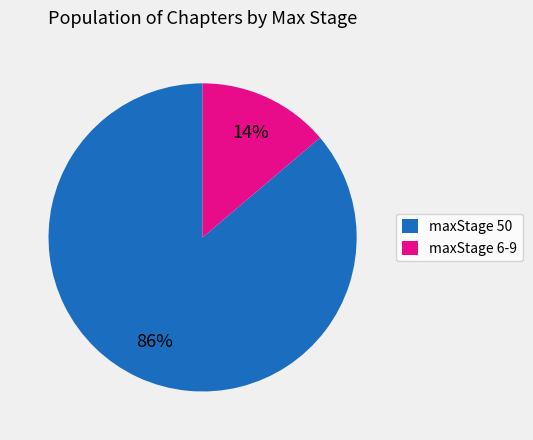

Which slice is the smallest?

maxStage 6-9